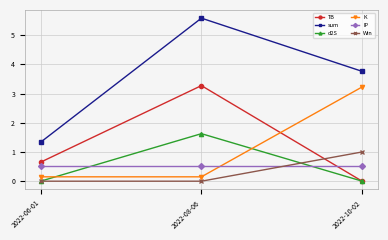

What is the average value of the sum series?

3.6